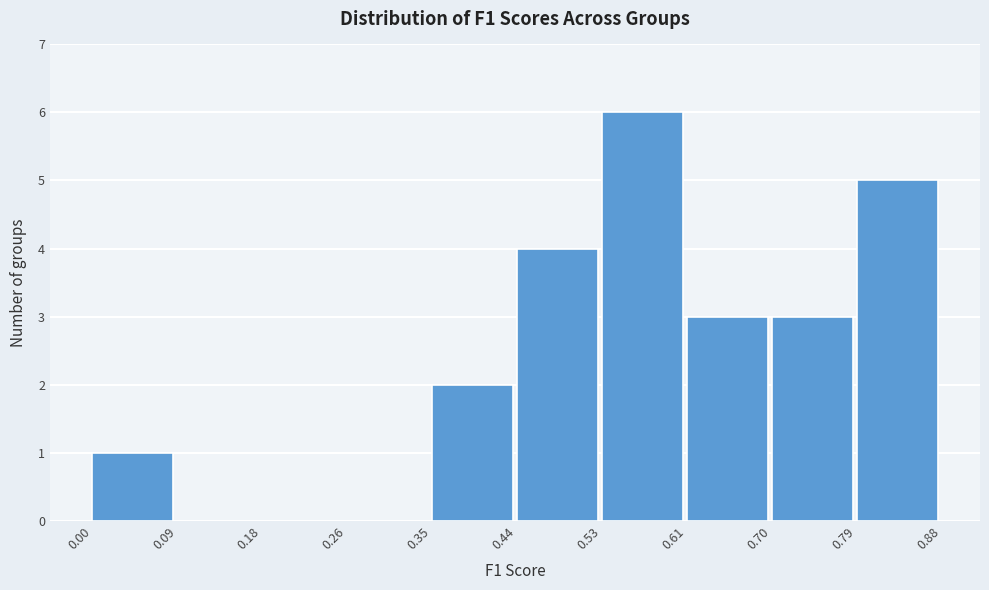

Reading left to right, transcribe this chart: for each bar, give the range it covers on the x-axis and its height. The values are not printed on the chart, so give them approximately, as read against the axis.

0.00 to 0.09: 1
0.09 to 0.18: 0
0.18 to 0.26: 0
0.26 to 0.35: 0
0.35 to 0.44: 2
0.44 to 0.53: 4
0.53 to 0.61: 6
0.61 to 0.70: 3
0.70 to 0.79: 3
0.79 to 0.88: 5